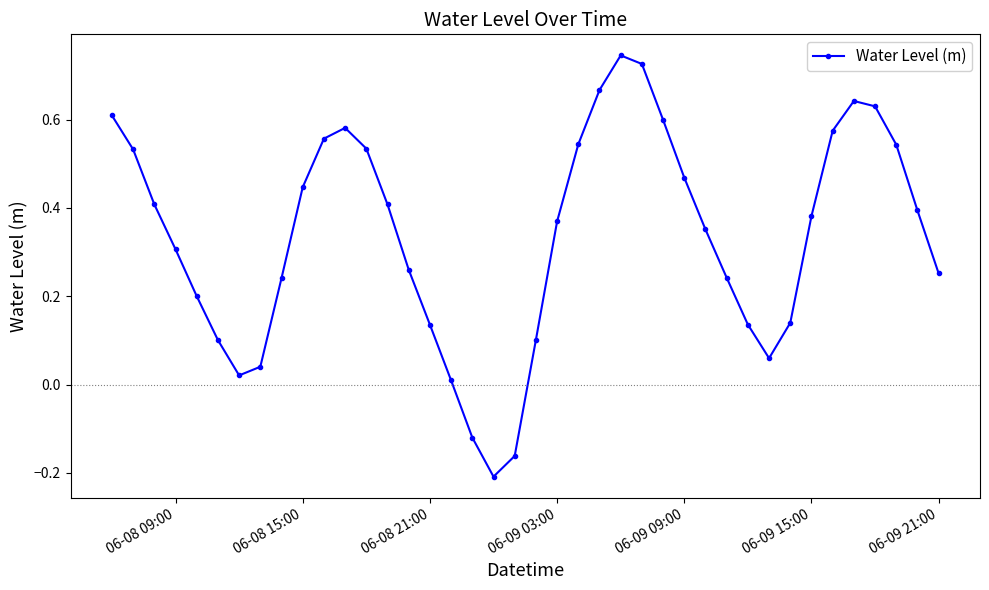

True or false: there are more than 0 points higher than both neighbors.

True